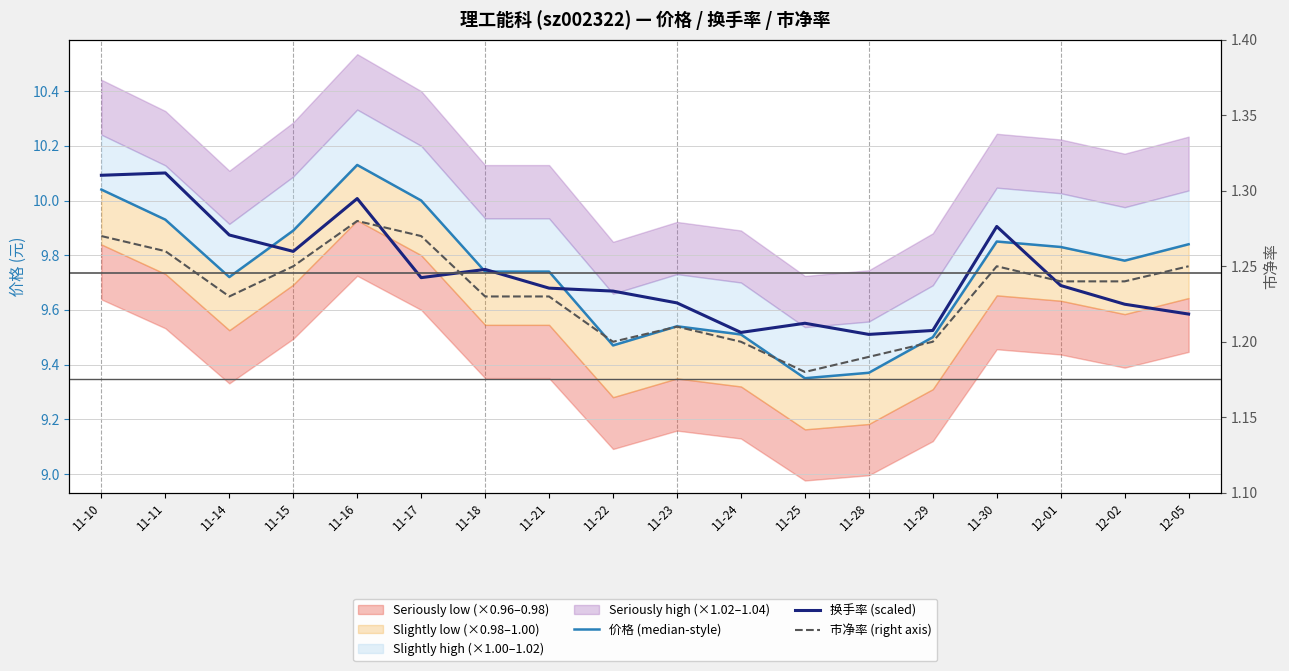

What is the difference between the 价格 (median-style) values at 11-22 and 12-01?

0.4